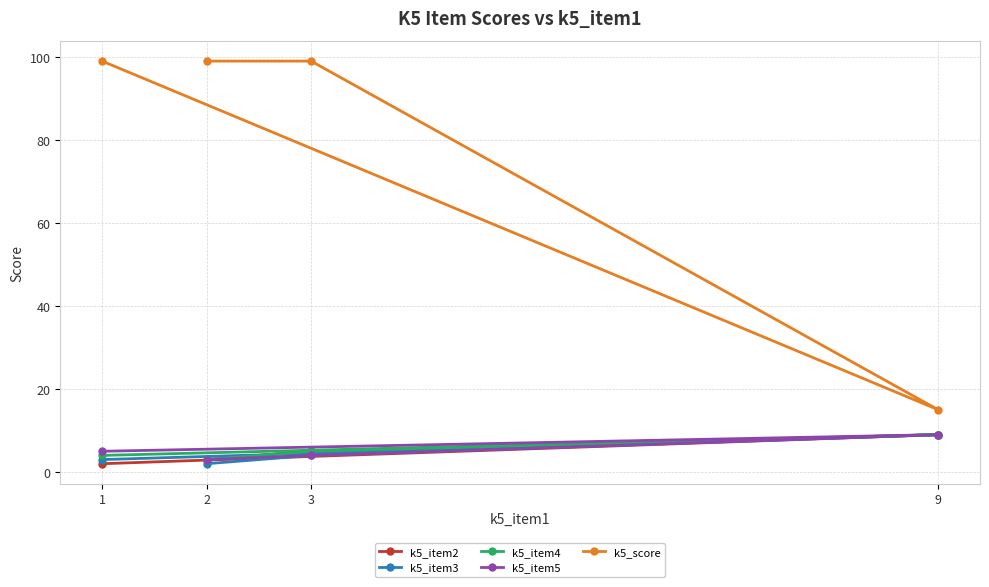

Reading left to right, extract all data points from this chart.

k5_item2: 1=2	2=3	3=5	9=9
k5_item3: 1=3	2=2	3=4	9=9
k5_item4: 1=4	2=3	3=5	9=9
k5_item5: 1=5	2=3	3=4	9=9
k5_score: 1=99	2=99	3=99	9=15